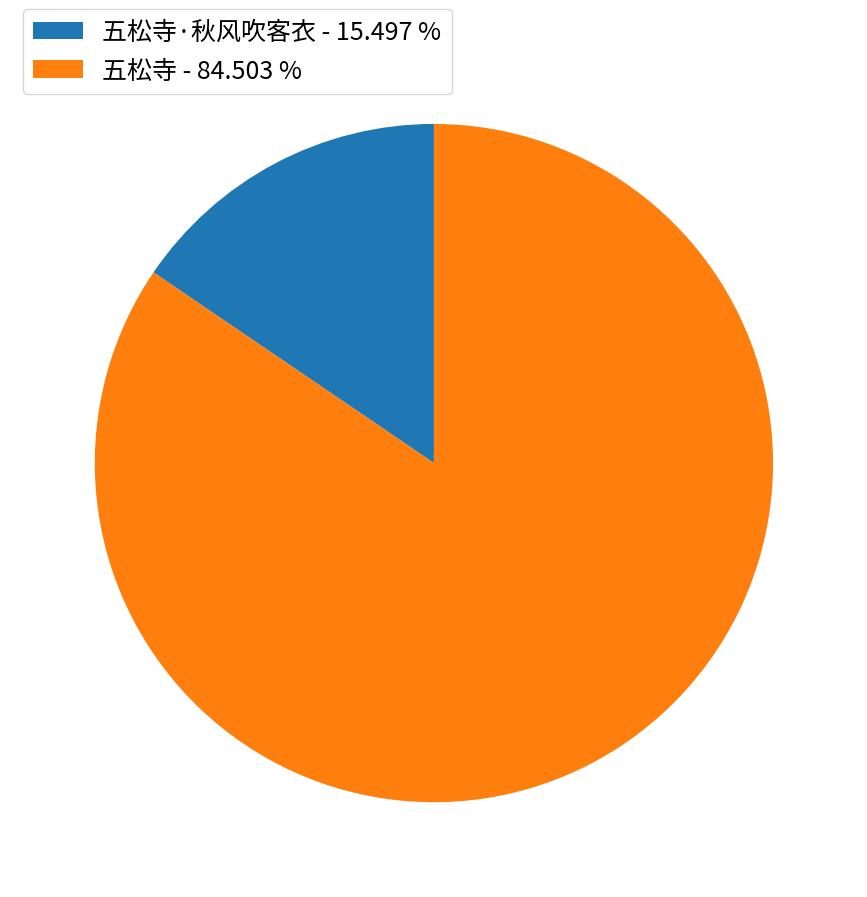

What is the ratio of the value at 五松寺 - 84.503 % to the value at 五松寺·秋风吹客衣 - 15.497 %?

5.5